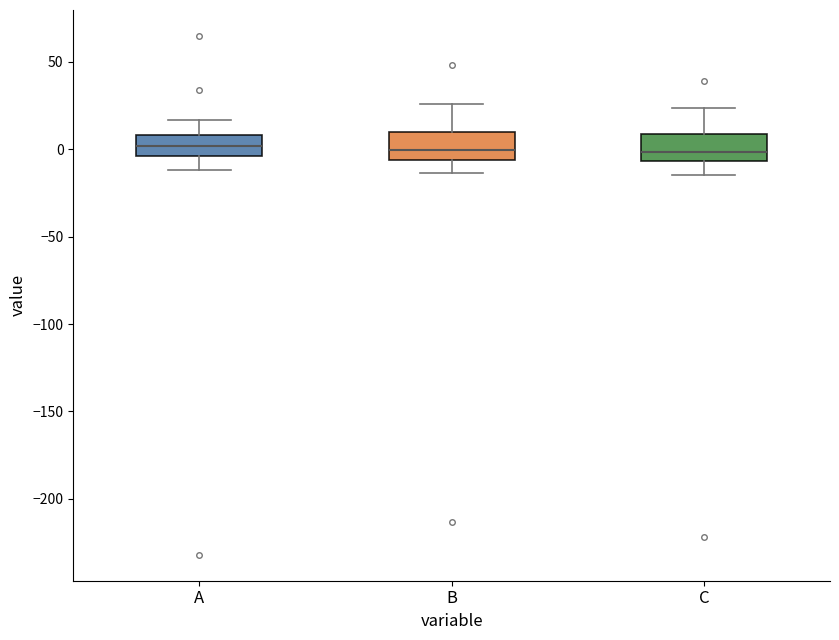

Reading left to right, transcribe this box plot: for each box, give where its median line is, the range the box spans, and where its two whiskers end, as read against the y-axis. The values are not printed on the chart, so give them approximately, as read against the axis.

A: median 0, box -5 to 10, whiskers -10 to 15
B: median 0, box -5 to 10, whiskers -15 to 25
C: median 0, box -5 to 10, whiskers -15 to 25